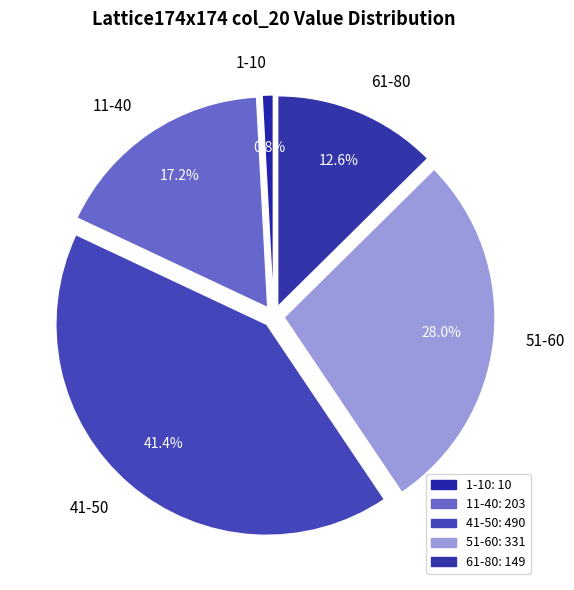

How many segments does this pie chart have?

5